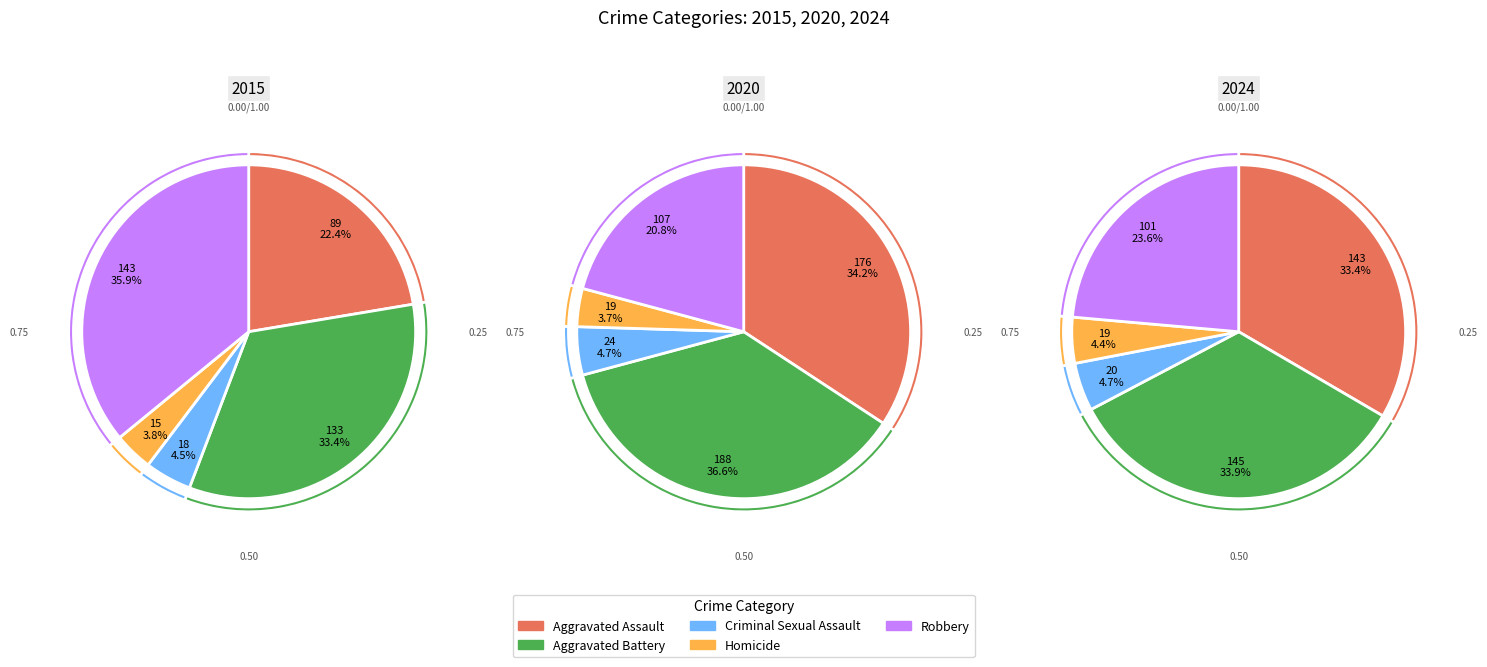

Which category has the smallest portion of the pie?

Homicide